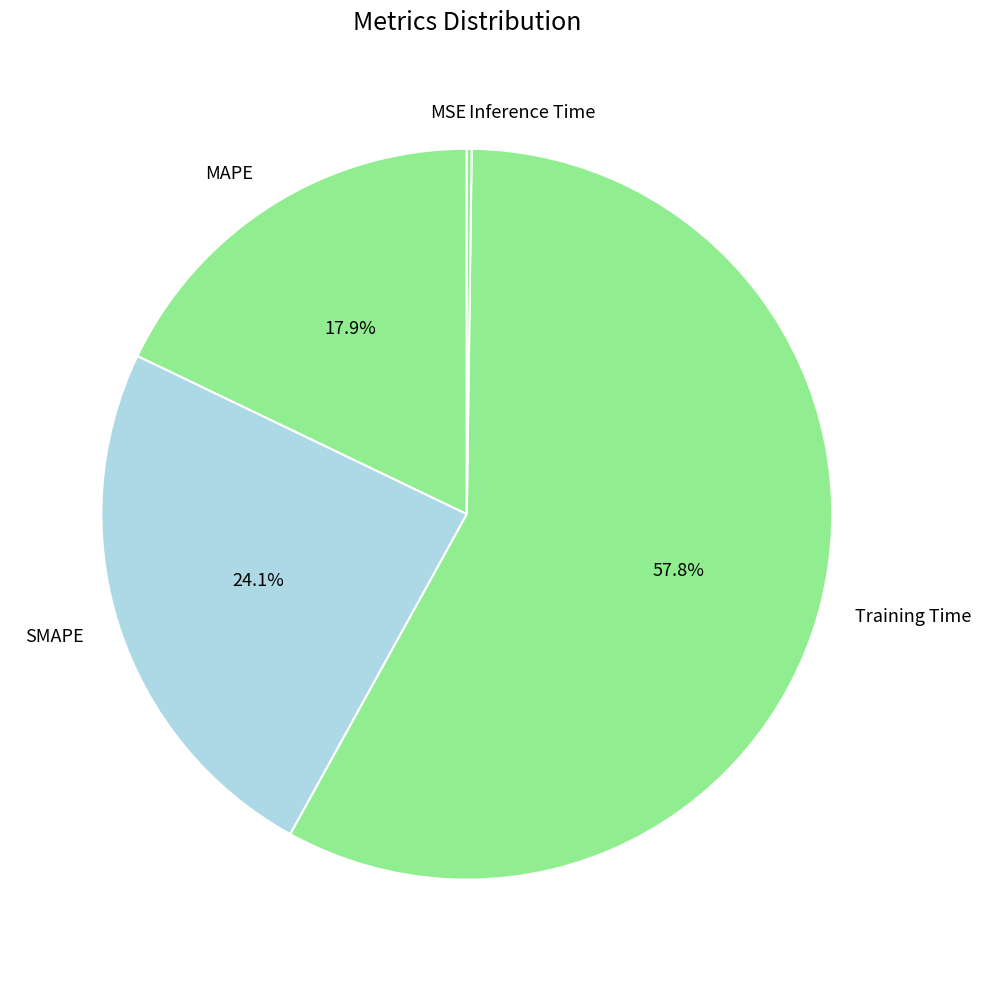

Which category accounts for the majority?

Training Time